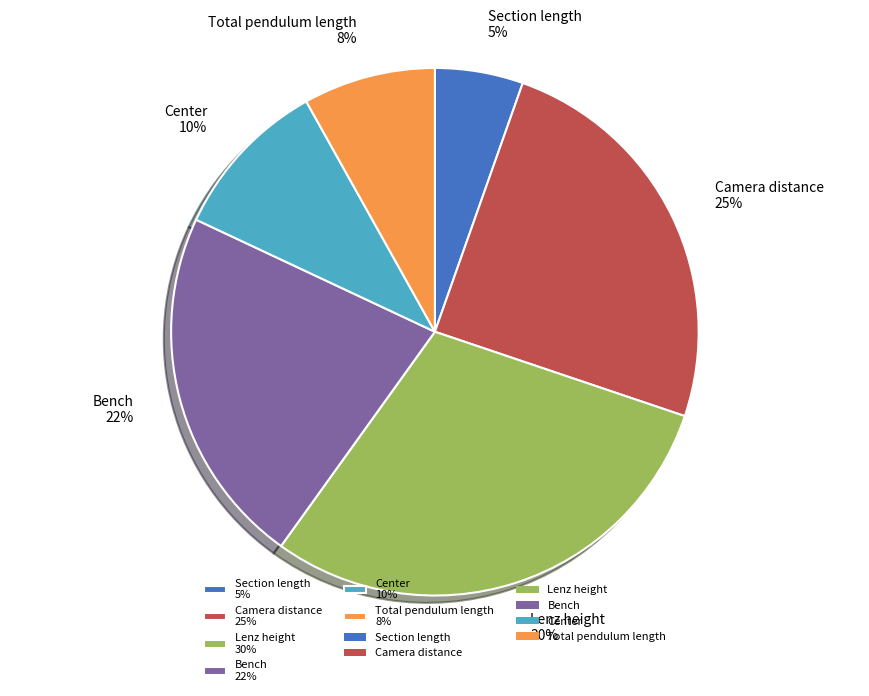

The Section length slice represents 1% of the pie. True or false?

False